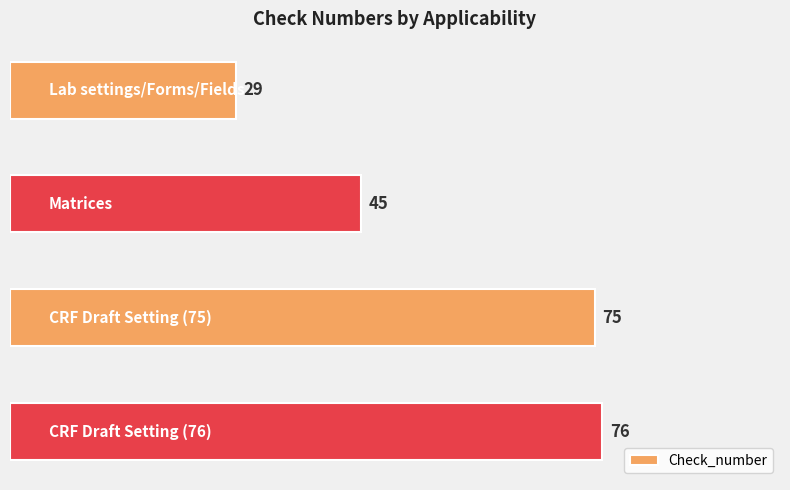

What is the smallest value displayed?

29